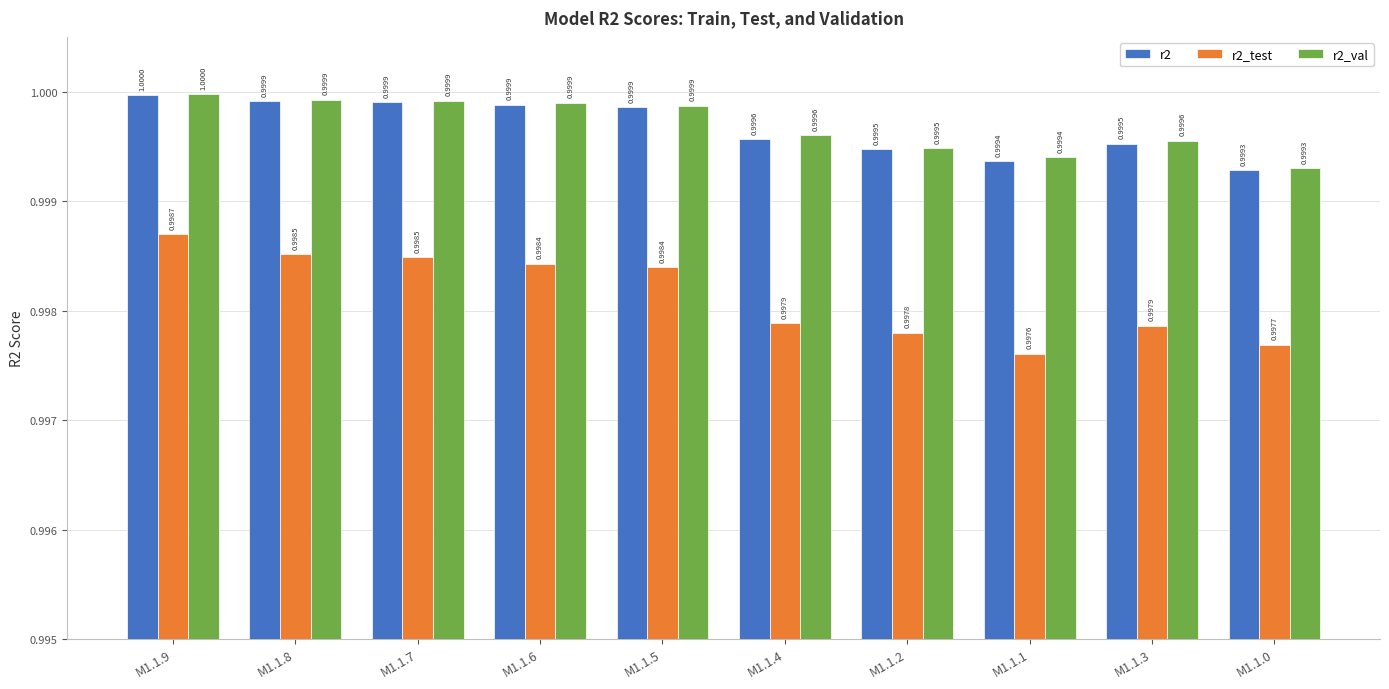

The value of r2 at M1.1.0 is 0.3. True or false?

False